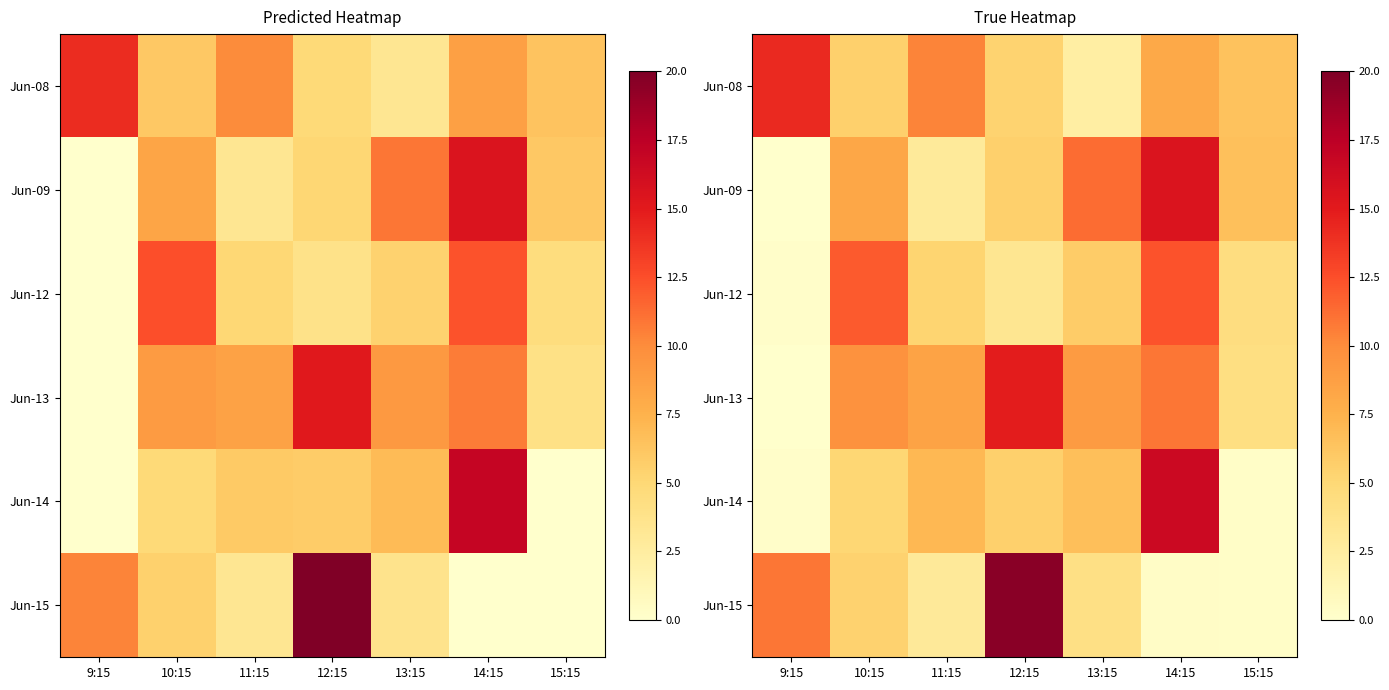

Which category has the highest value in the Jun-09 series?

14:15